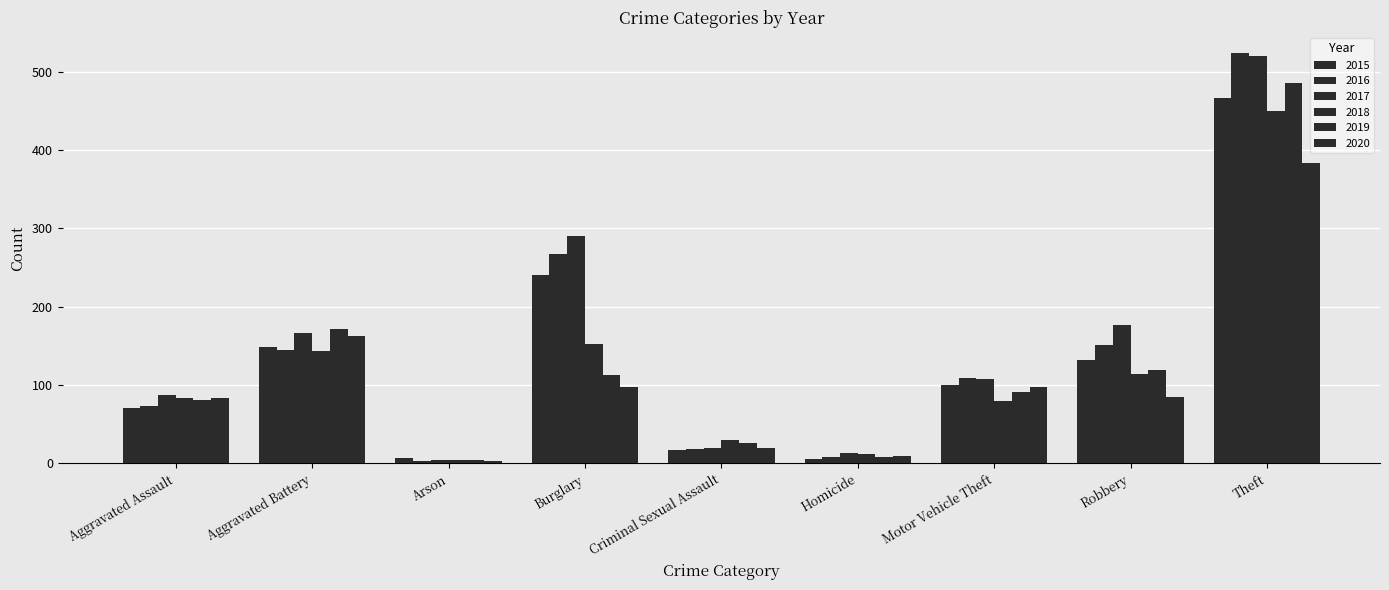

What value does the 2016 series have at Aggravated Assault, to the nearest 100?

100